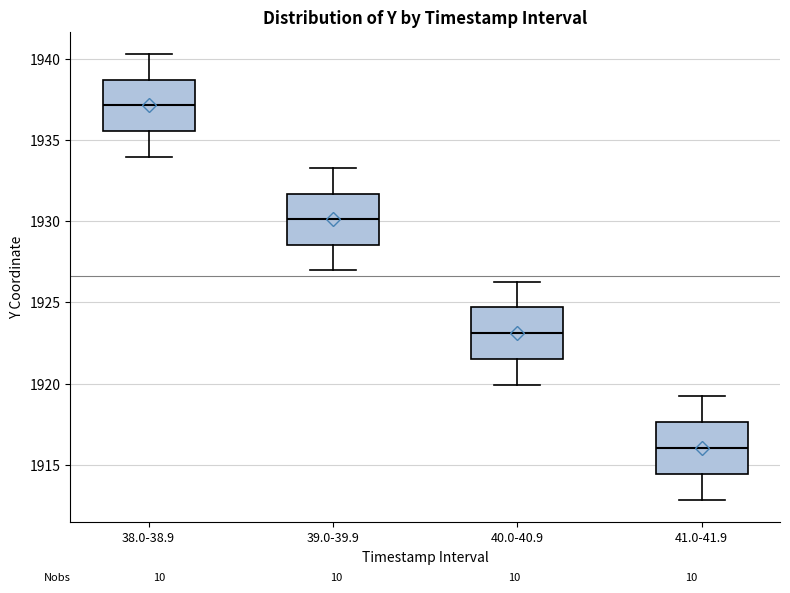

Which box has the lowest median line?

41.0-41.9